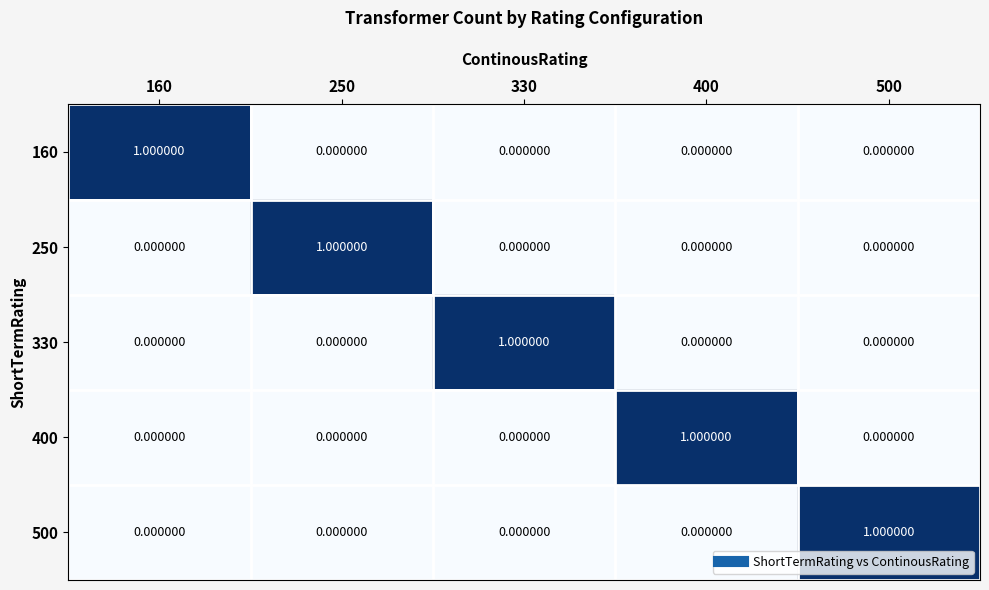

At how many categories does at least one series exceed 0?

5